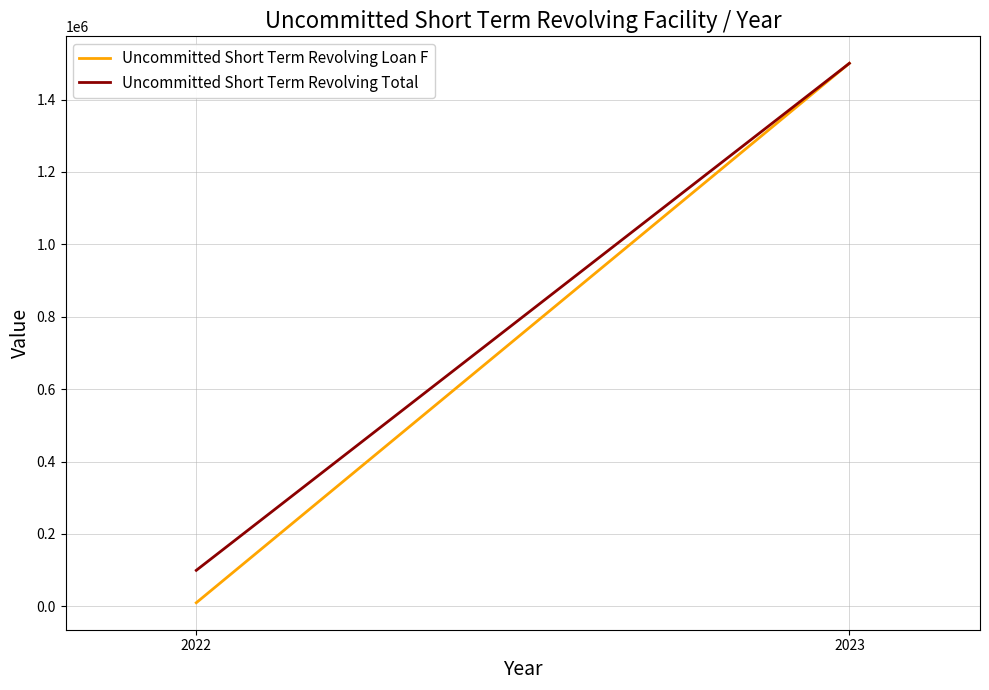

What is the lowest value of the Uncommitted Short Term Revolving Total series?

99500